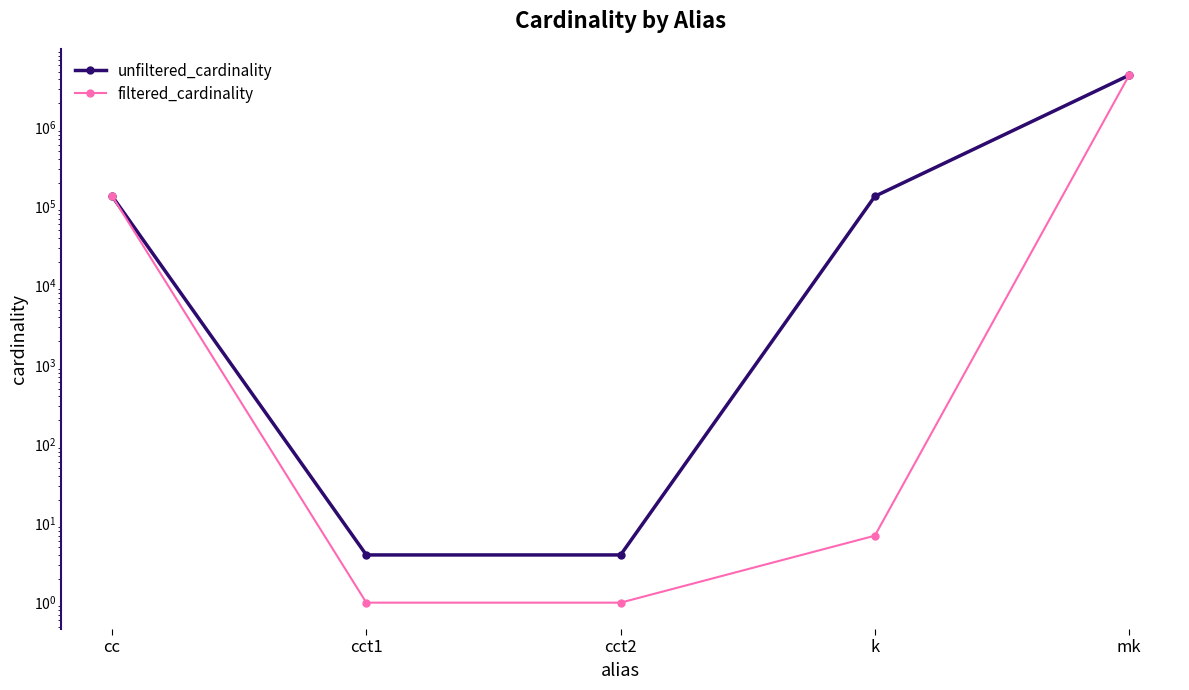

True or false: filtered_cardinality and unfiltered_cardinality intersect in this chart.

False